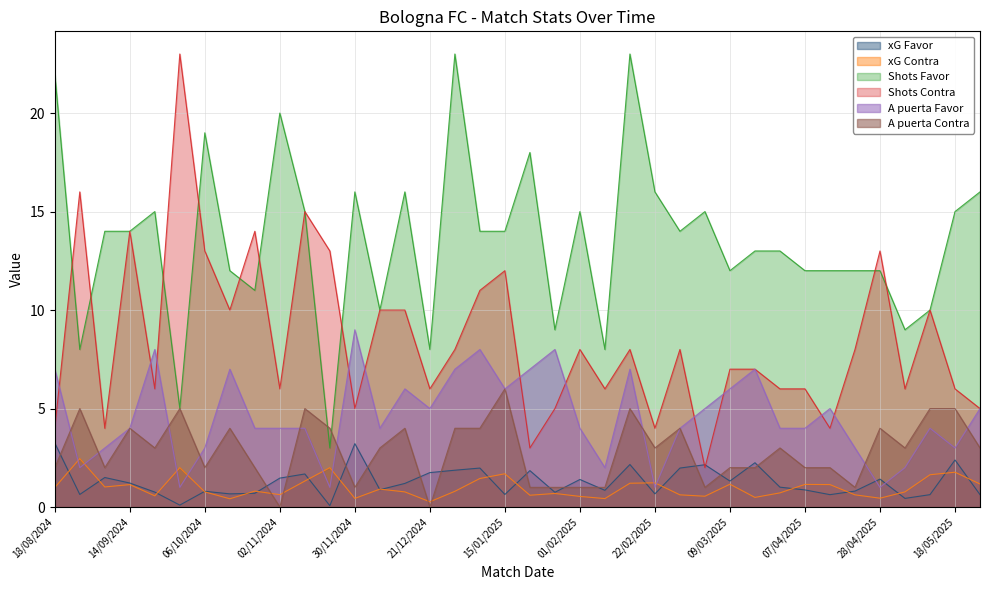

Does the chart display data point markers on the line(s)?

No